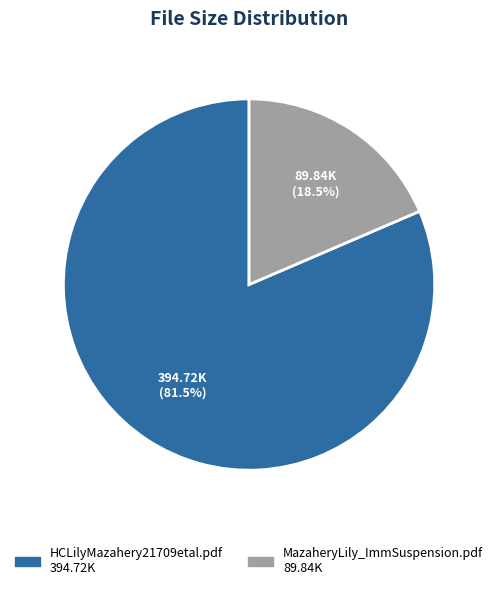

Which category has the smallest portion of the pie?

MazaheryLily_ImmSuspension.pdf